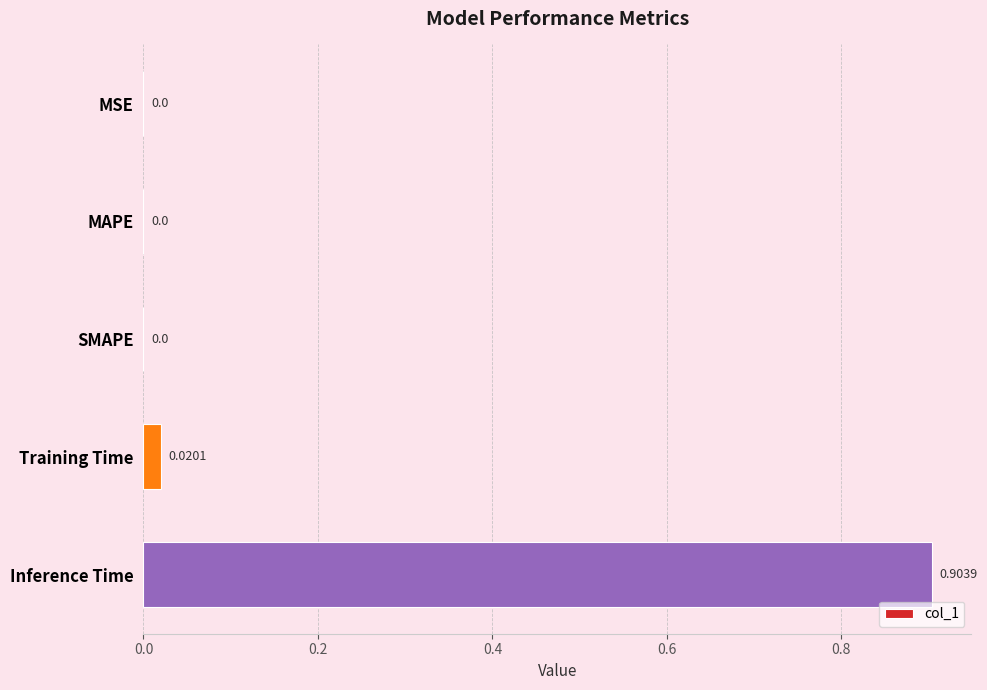

What is the sum of all values?

0.9